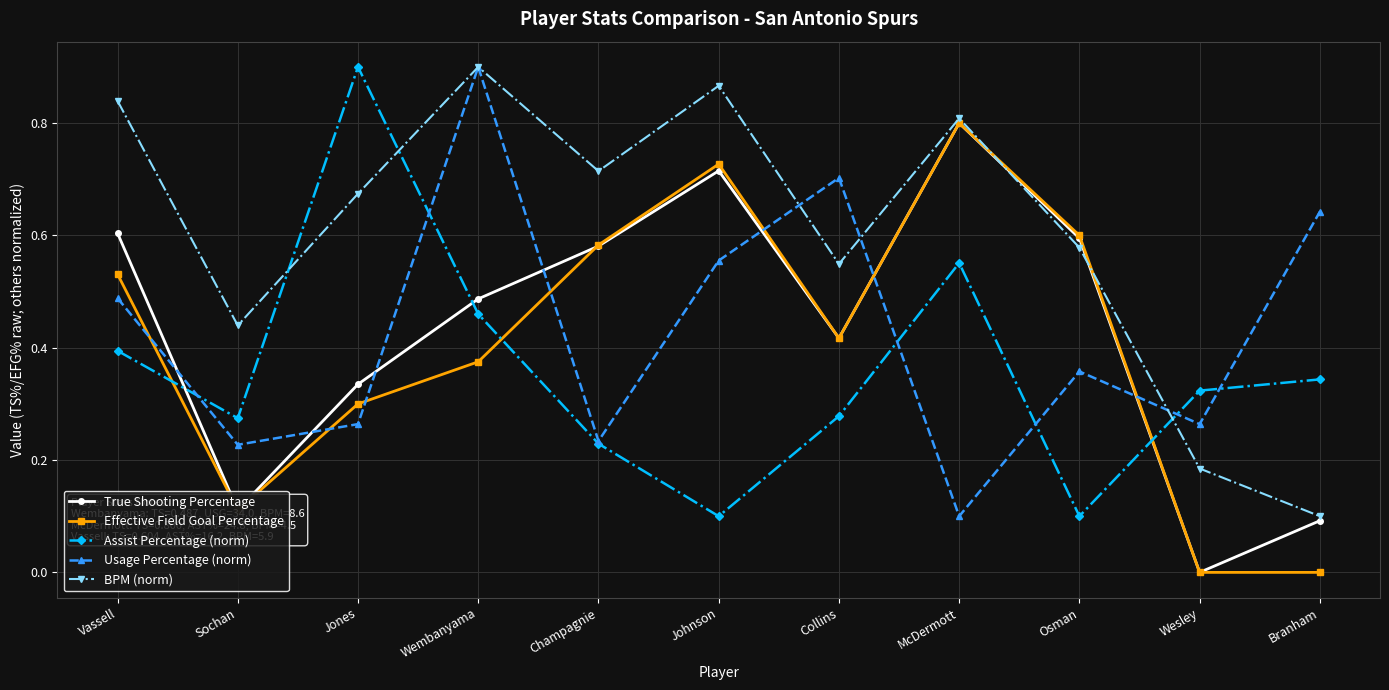

Is the value of True Shooting Percentage at Jones greater than the value of Usage Percentage (norm) at Collins?

No